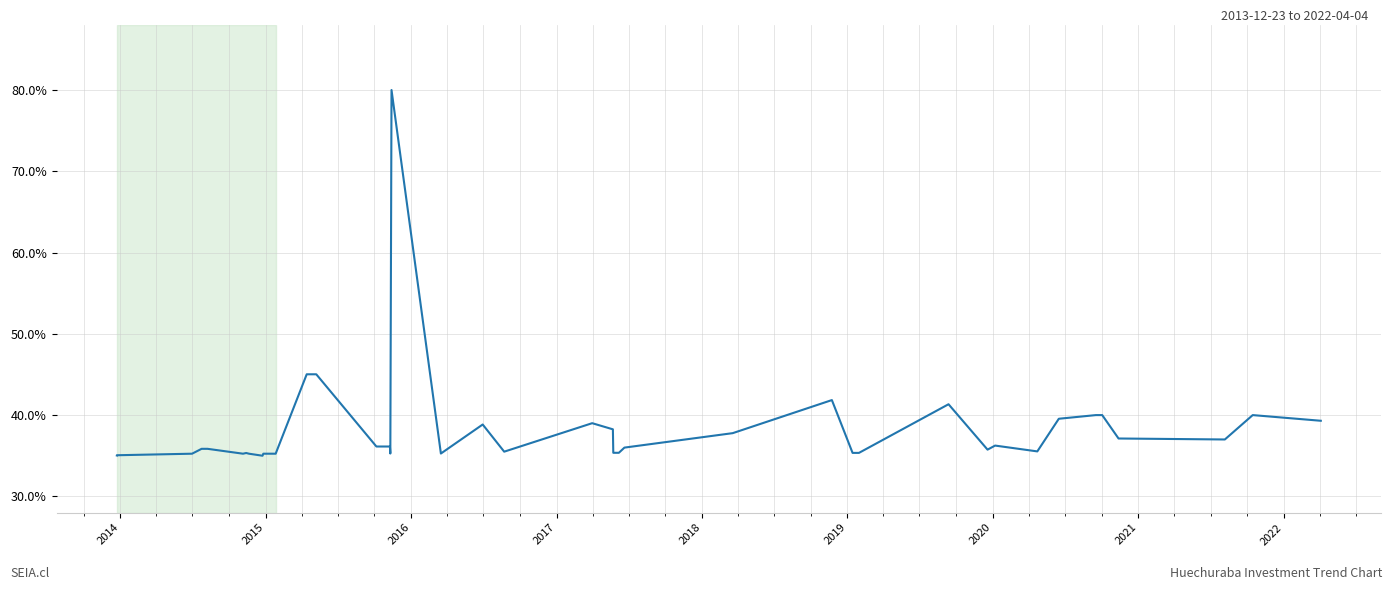

Count the values in the range 0 to 1.

40